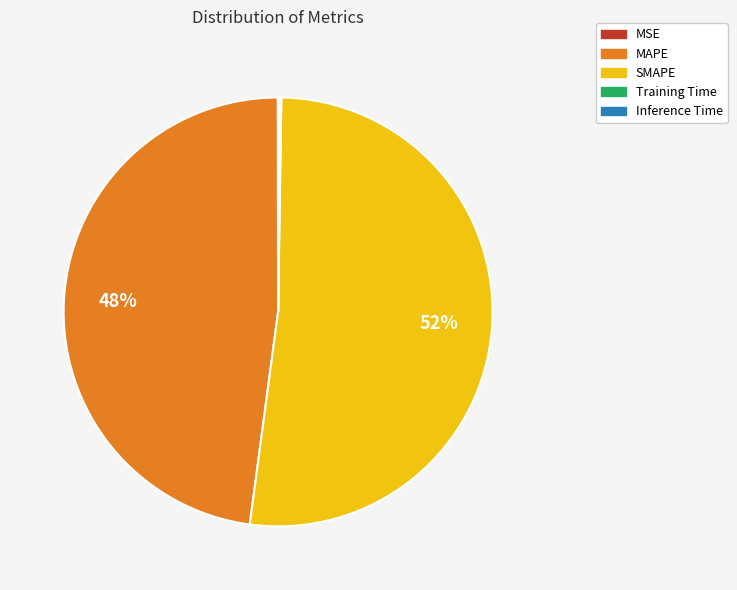

What is the largest slice in the pie chart?

SMAPE